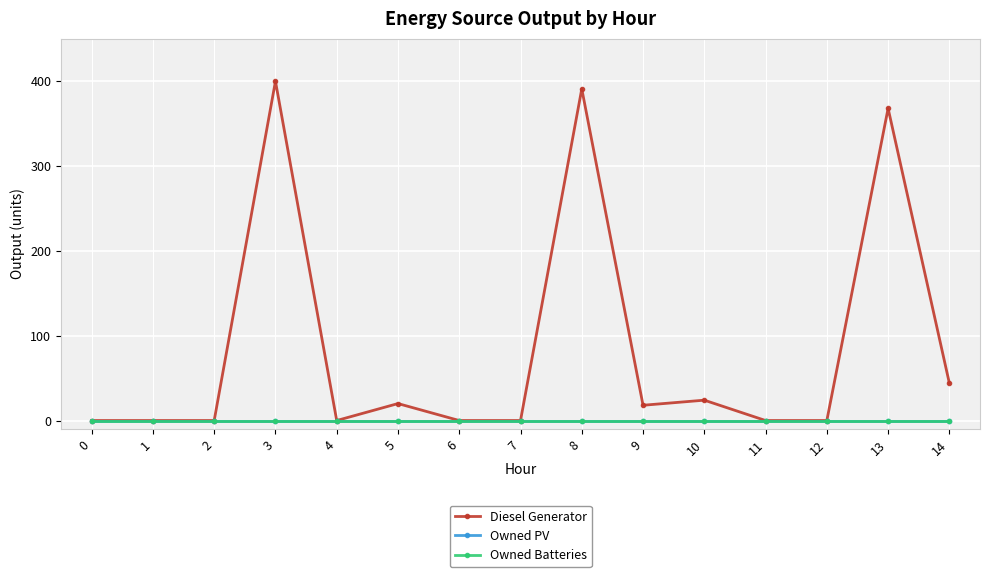

What is the average value of the Diesel Generator series?

84